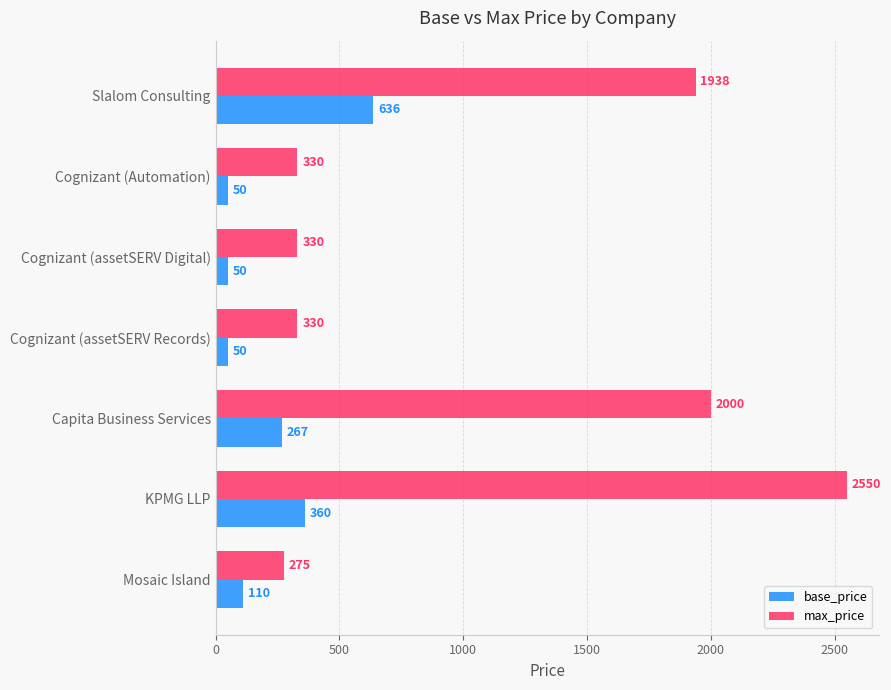

How many data points in base_price are less than 110?

3